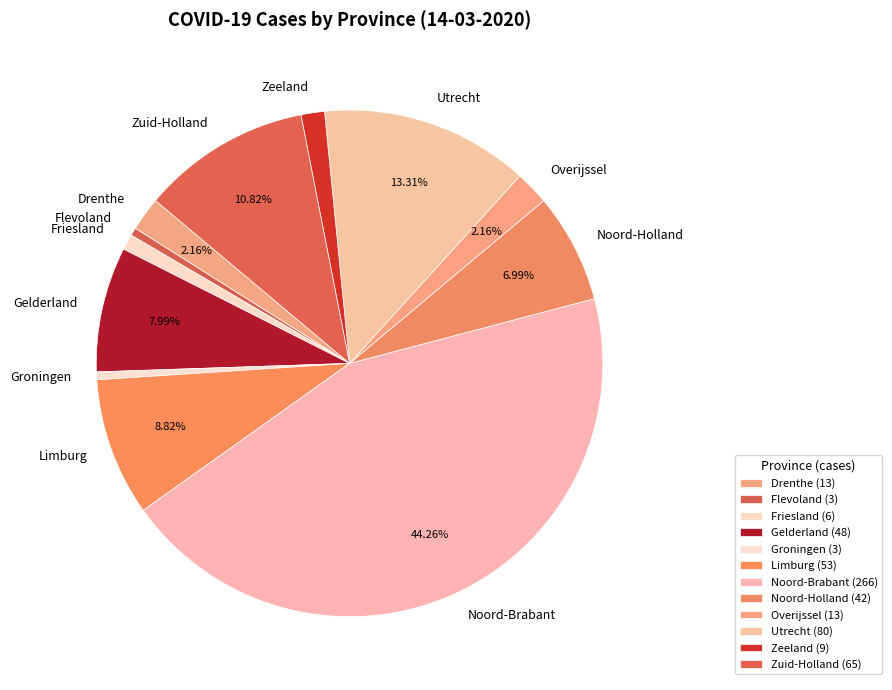

To the nearest percent, what percentage of the pie is Zeeland?

1%